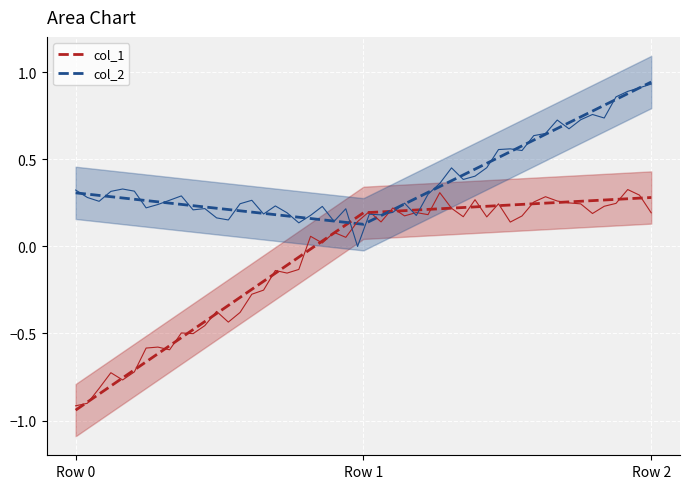

What is the sum of the col_2 values at Row 2 and Row 0?

1.3